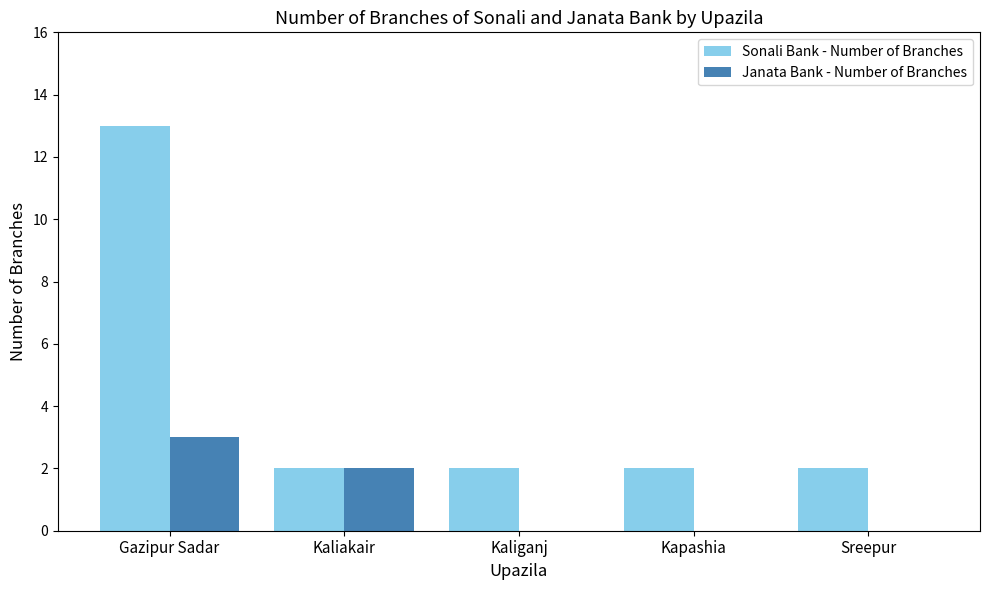

Between Gazipur Sadar and Kapashia, which series saw the biggest shift?

Sonali Bank - Number of Branches